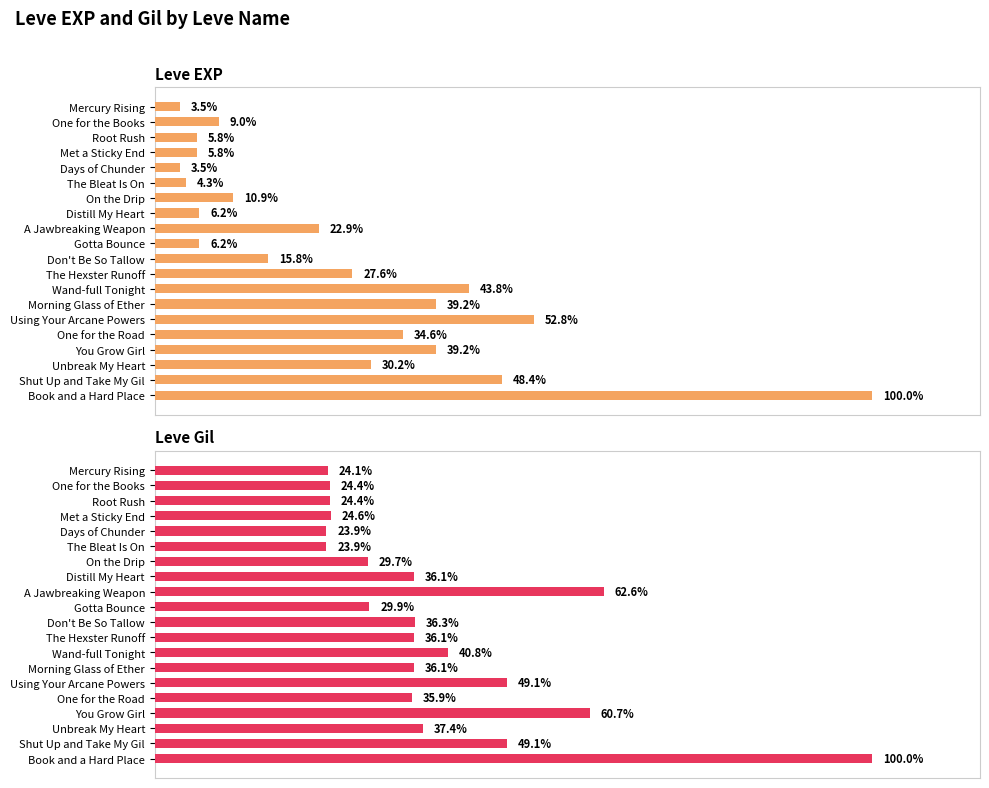

How many bars are there in each group?

2